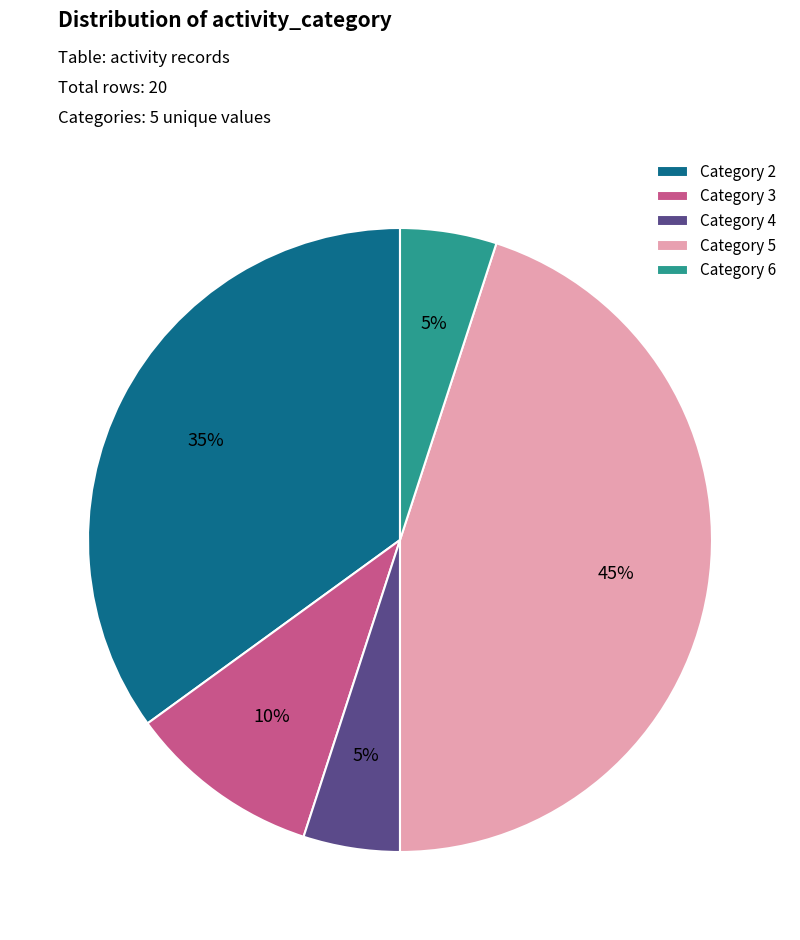

Which category has the biggest portion of the pie?

Category 5